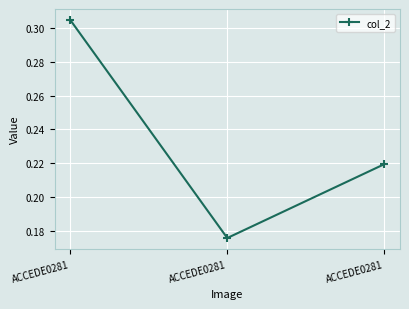

Count the number of categories in the chart.

3